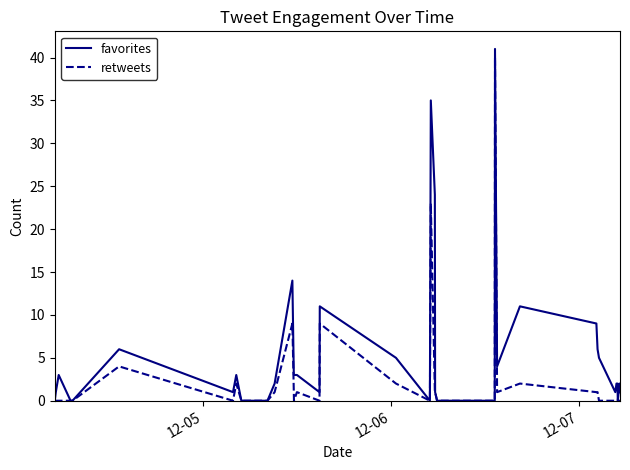

Which series has the widest spread of values?

favorites